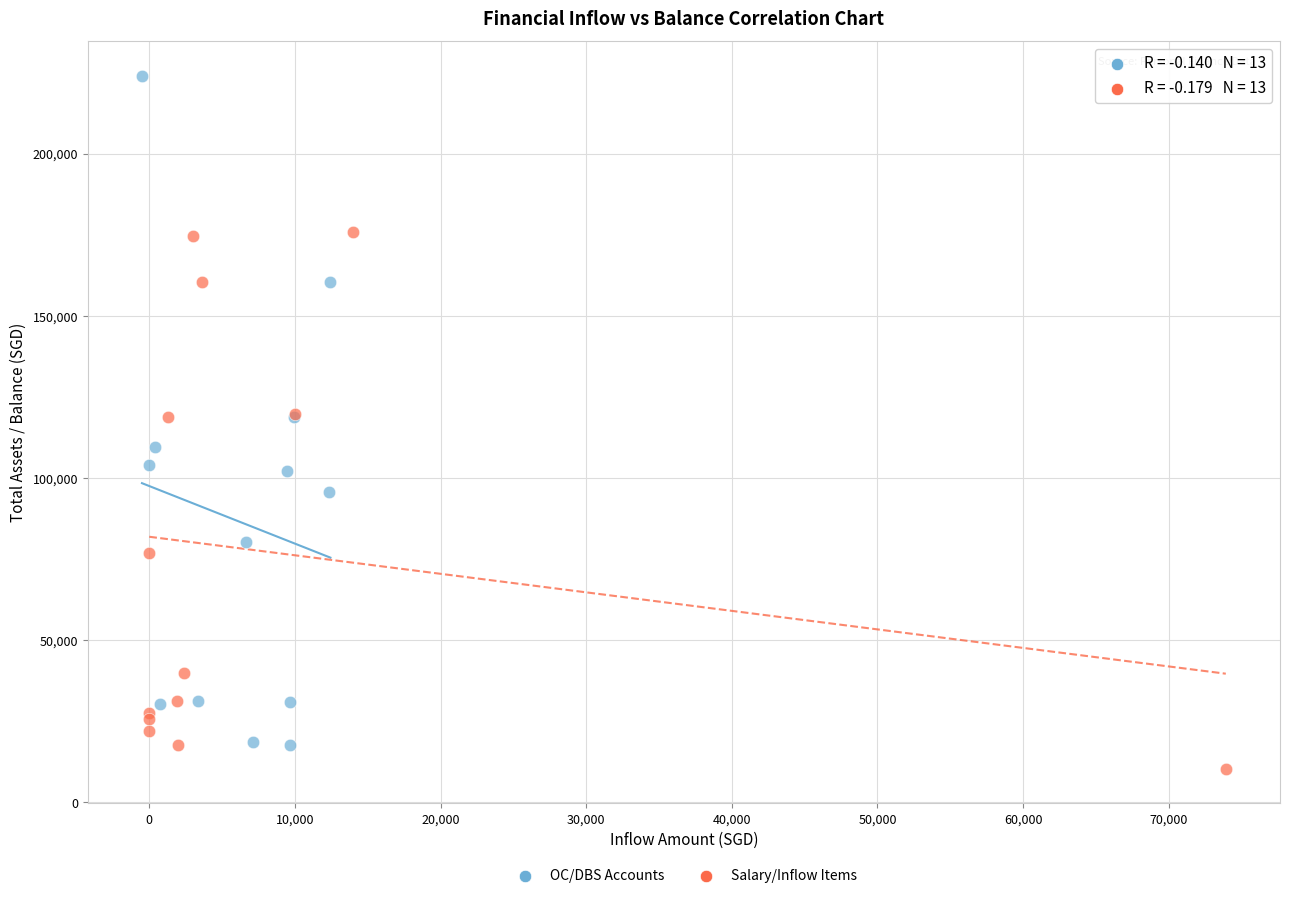

Which series has the largest Y range (max minus min)?

OC/DBS Accounts